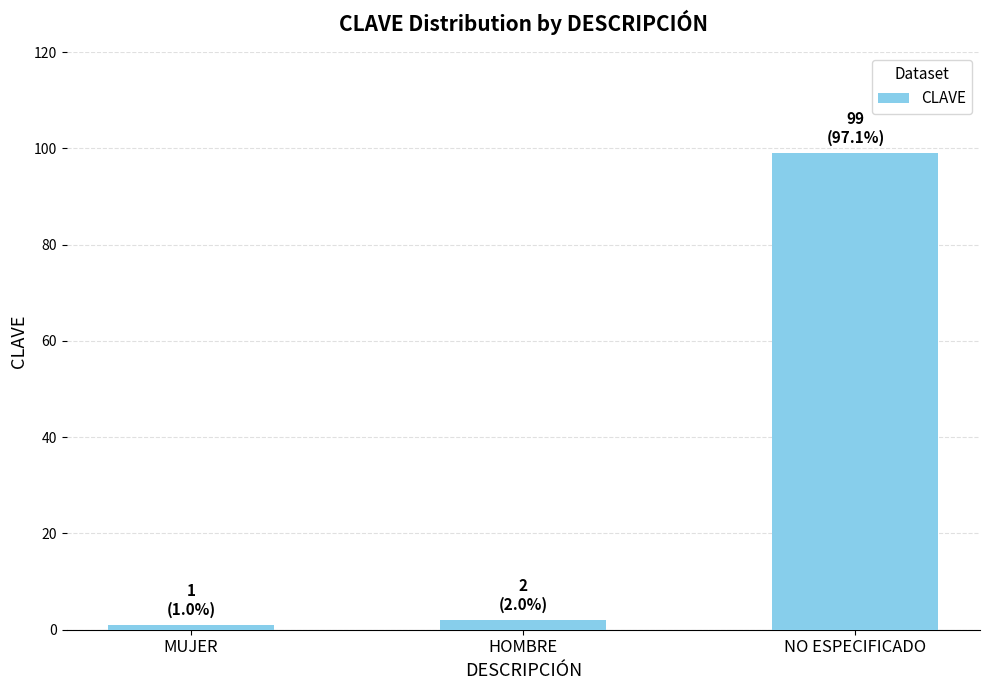

What is the label of the 3rd bar from the right?

MUJER